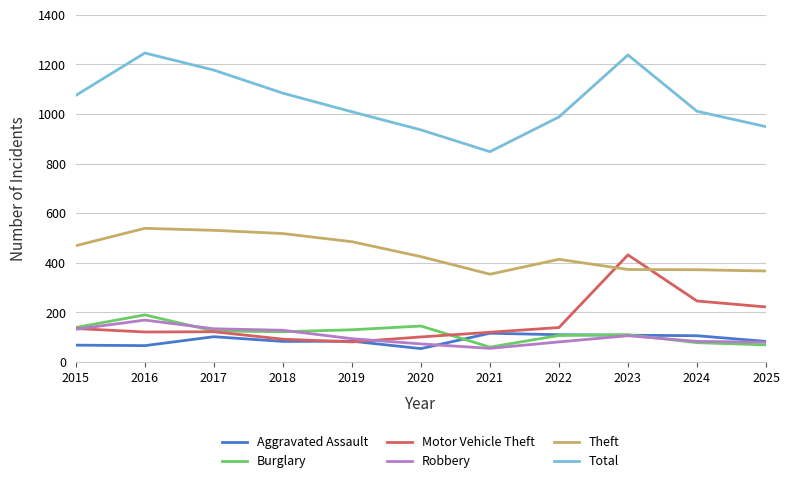

Which series has the largest total across all categories?

Total